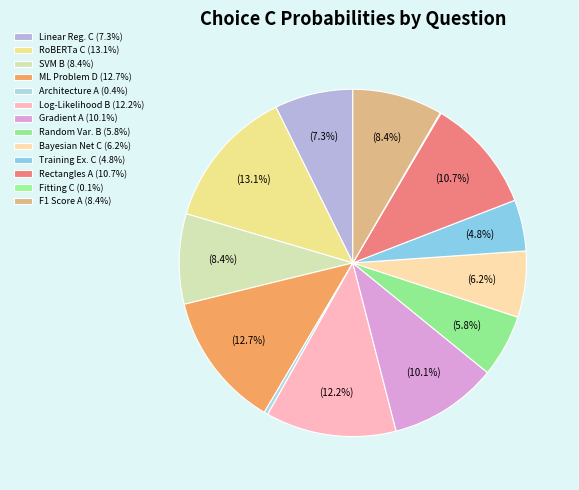

To the nearest percent, what is the difference between the largest and smallest slice percentages?

13%